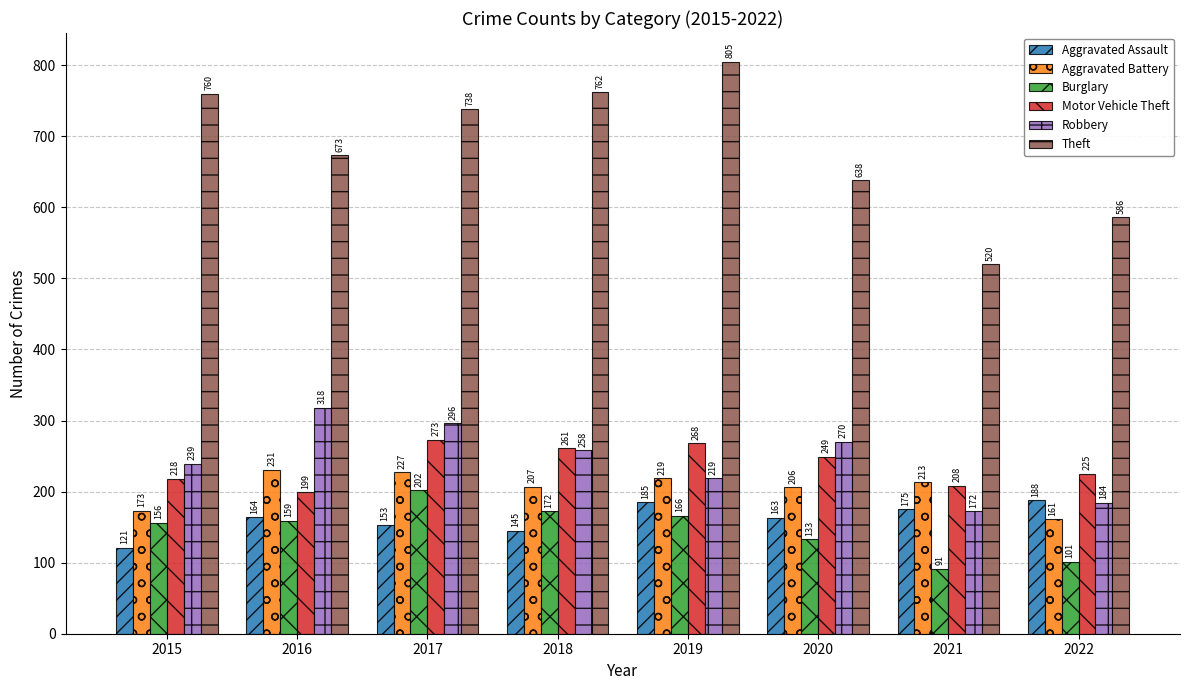

What is the highest value of the Aggravated Battery series?

231